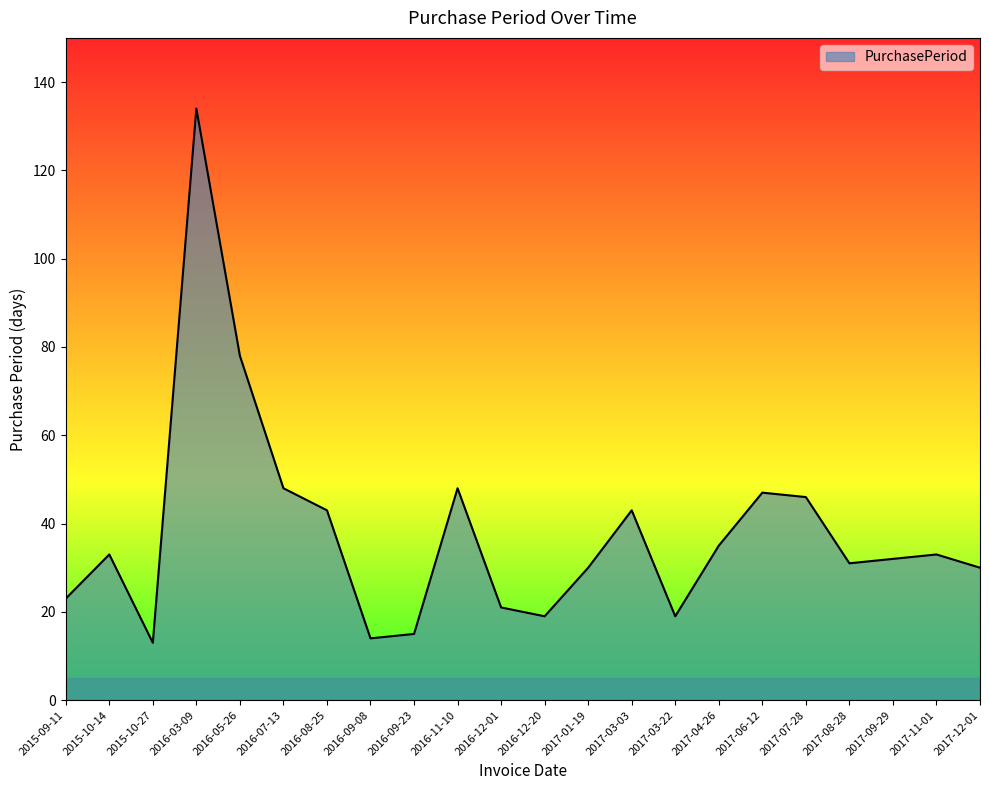

How many interior local peaks (higher than both neighbors) does the data have?

6